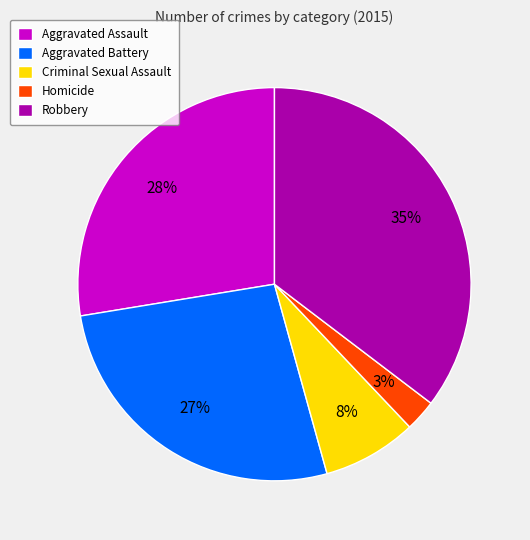

Combined, do Robbery and Homicide account for over 50%?

No